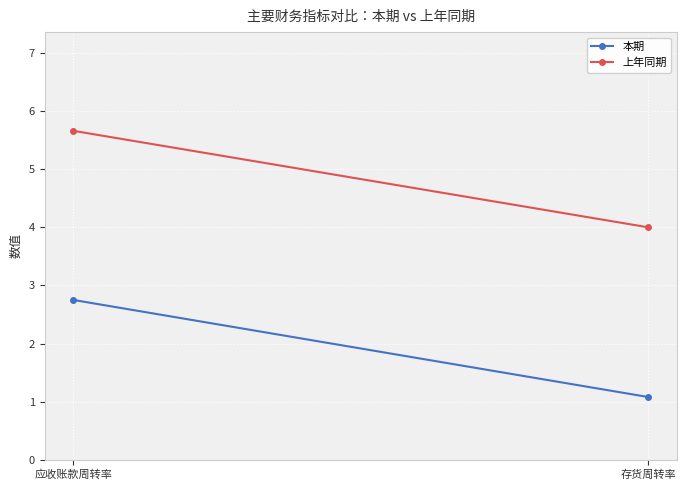

How many categories are shown in the chart?

2